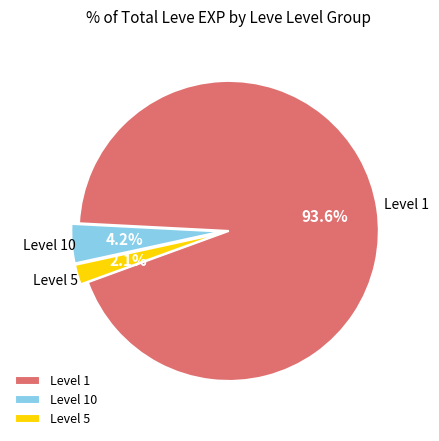

Which category has the biggest portion of the pie?

Level 1